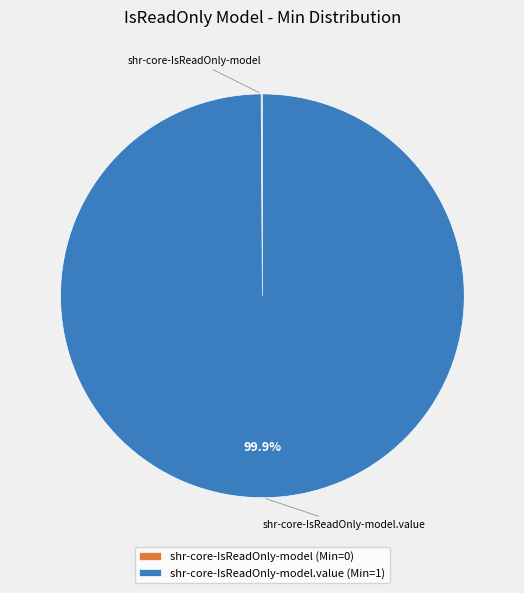

To the nearest percent, what is the difference between the largest and smallest slice percentages?

100%